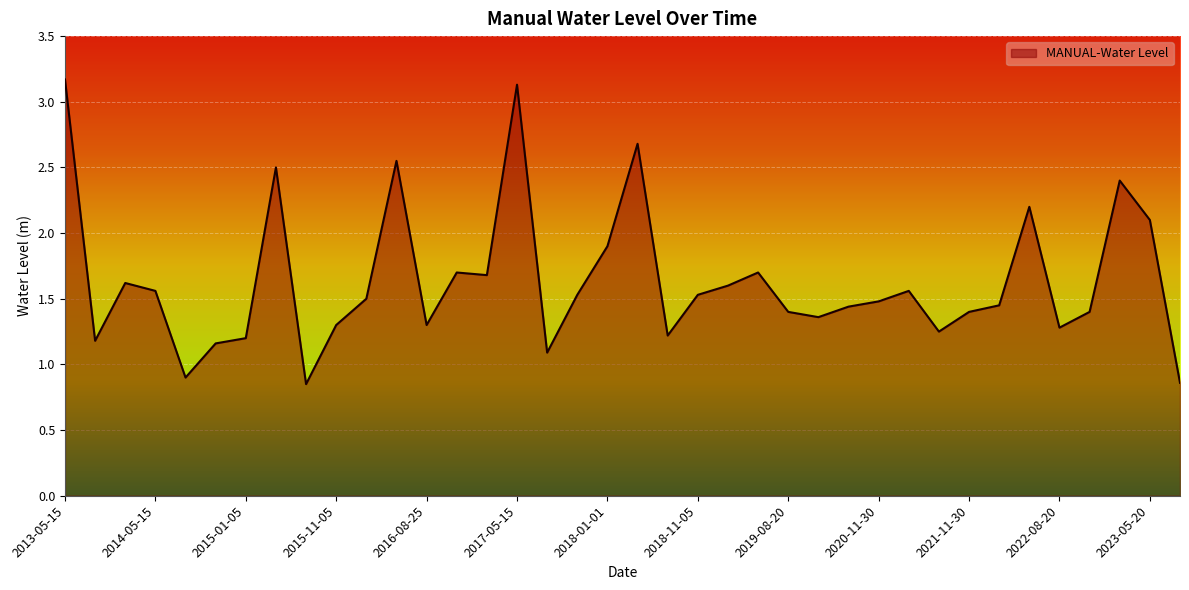

Does the chart have visible grid lines?

Yes